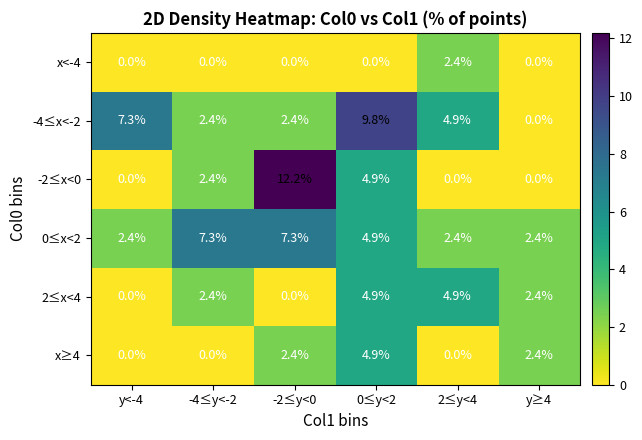

What is the difference between the maximum and minimum values in the x<-4 series?

2.4